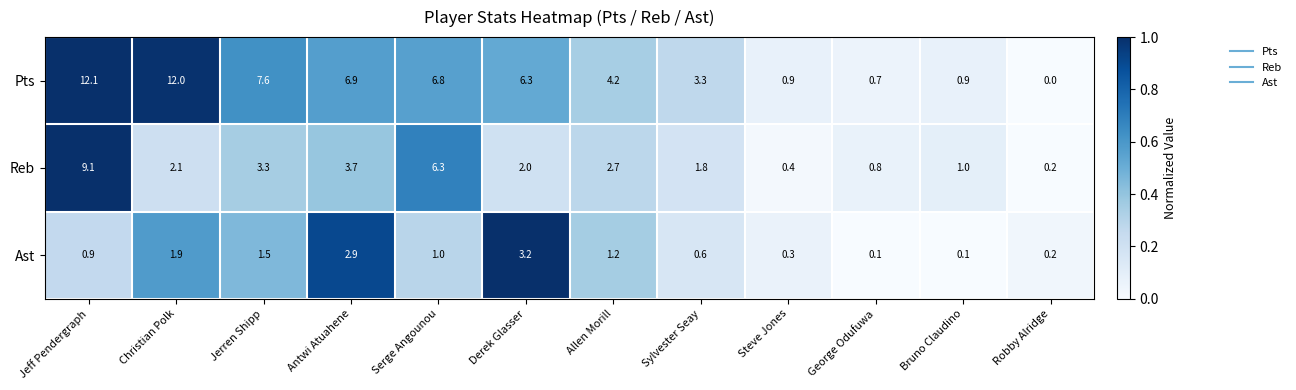

Rank the series by their maximum value, from lowest to highest.

Ast, Reb, Pts